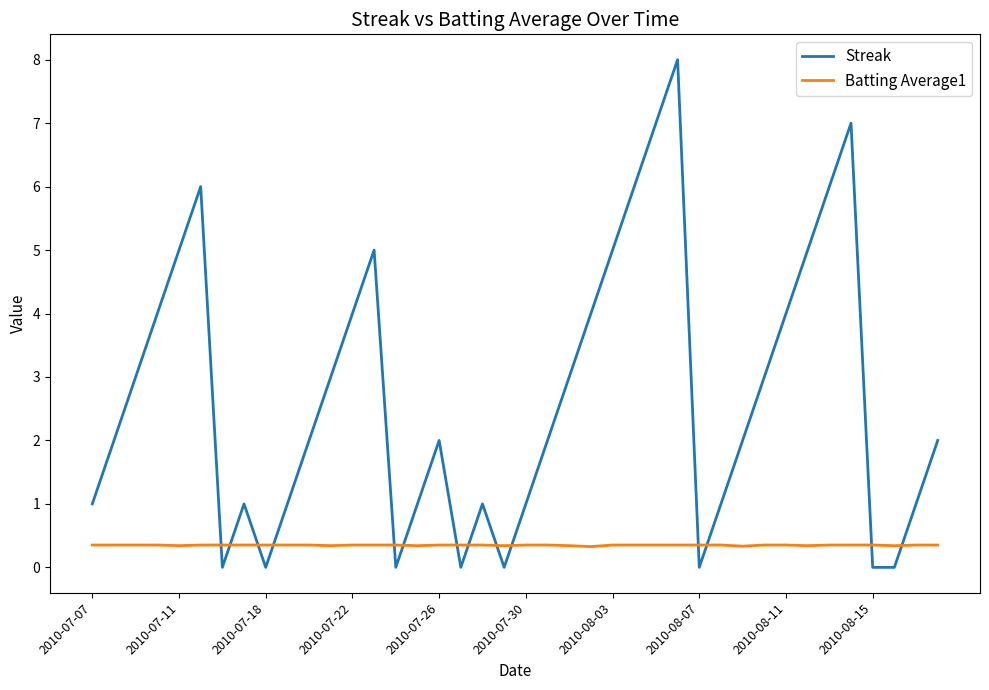

Which series has the largest range (max minus min)?

Streak